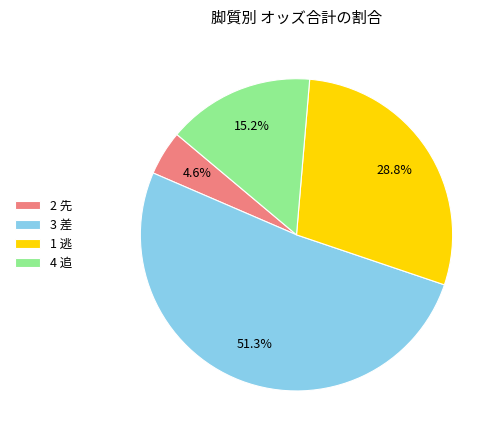

Which category has the smallest portion of the pie?

2 先